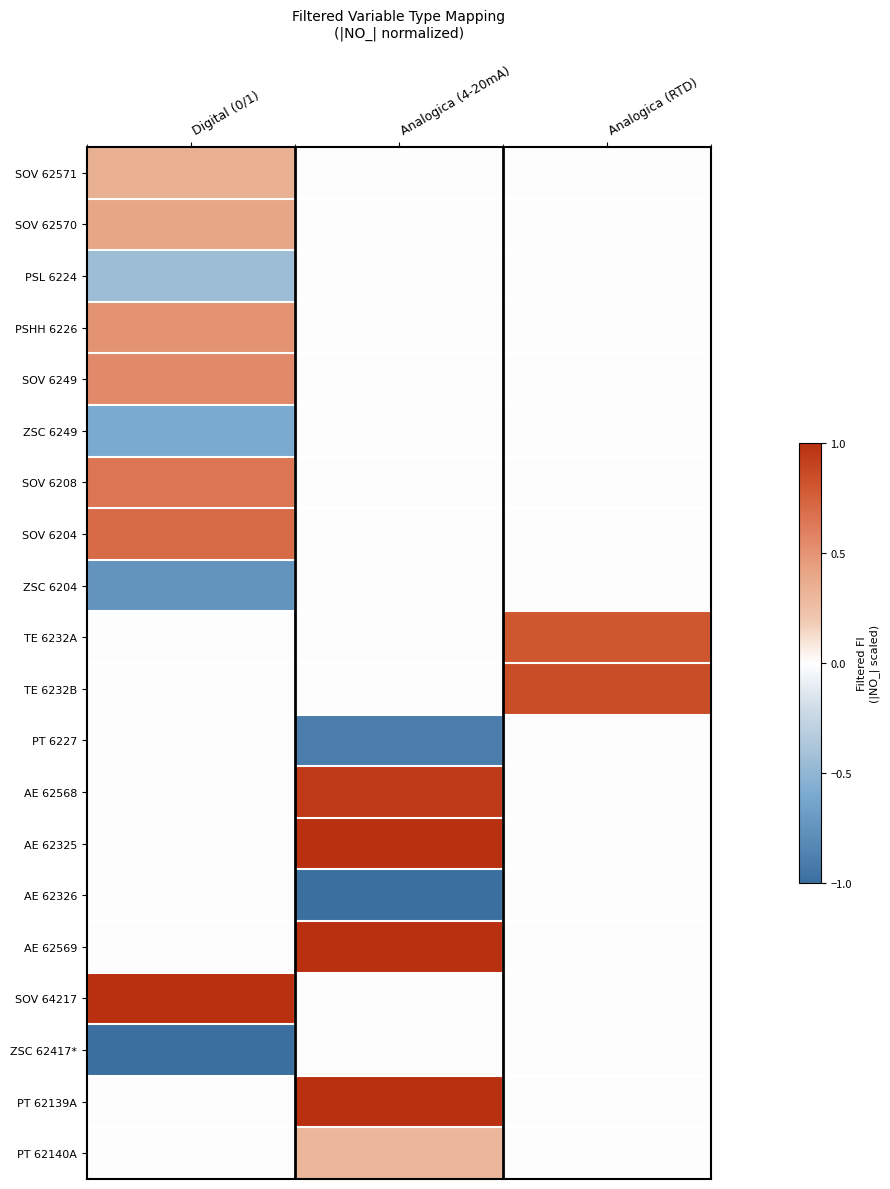

What is the difference between the highest and lowest values at Analogica (RTD)?

0.9